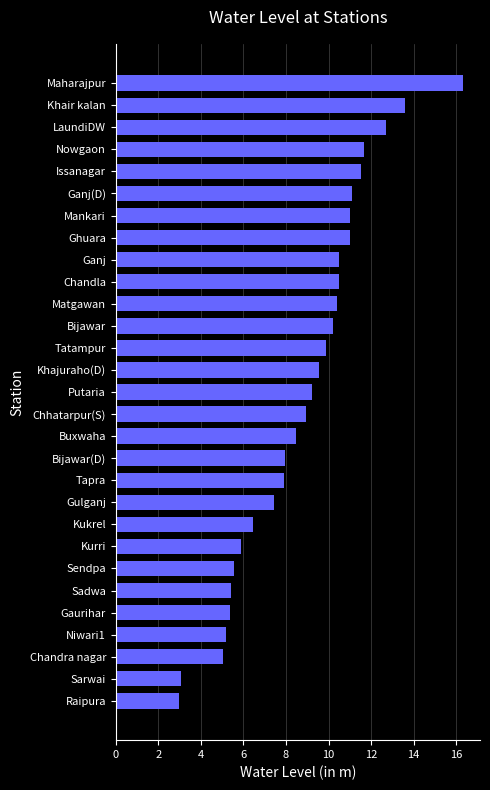

What is the average value?

8.8